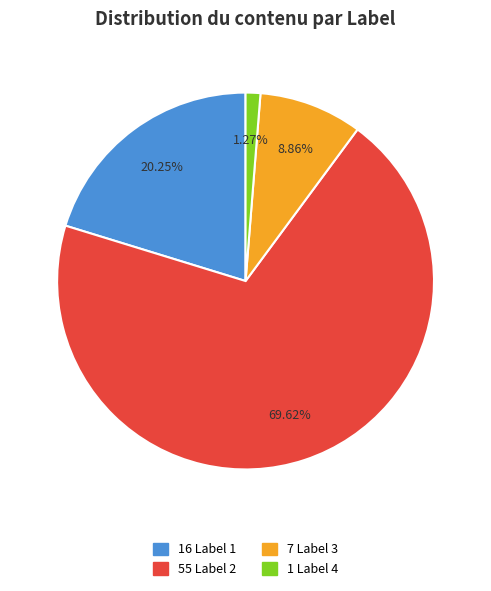

Is there a majority slice in this chart?

Yes